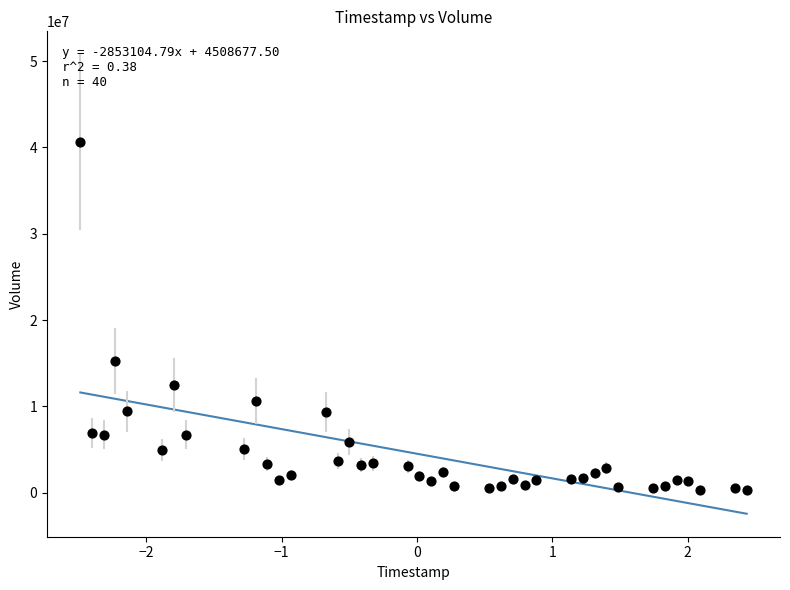

What is the range of Y values (max minus min)?

40301000